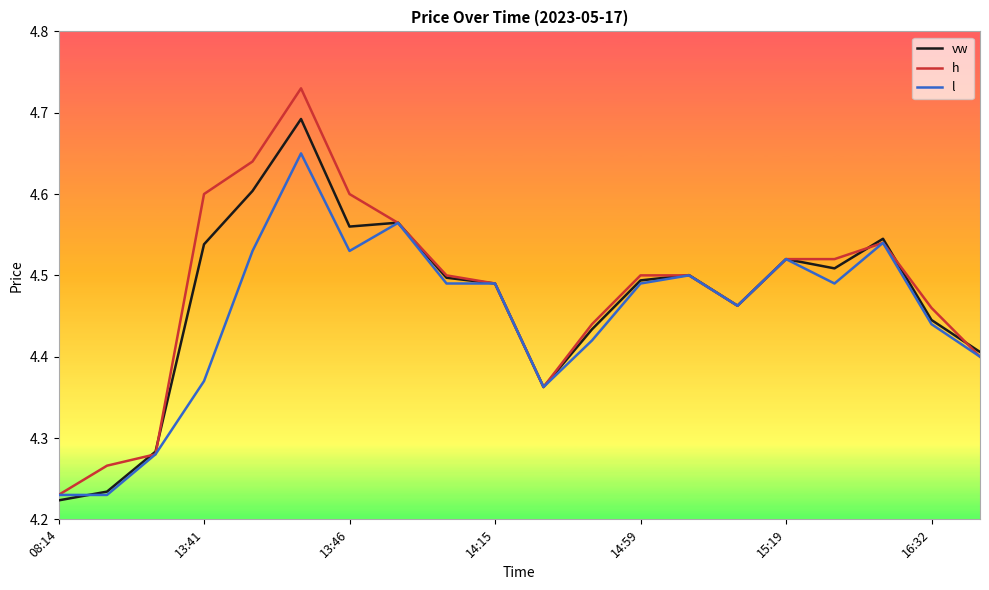

Which series has the largest range (max minus min)?

h